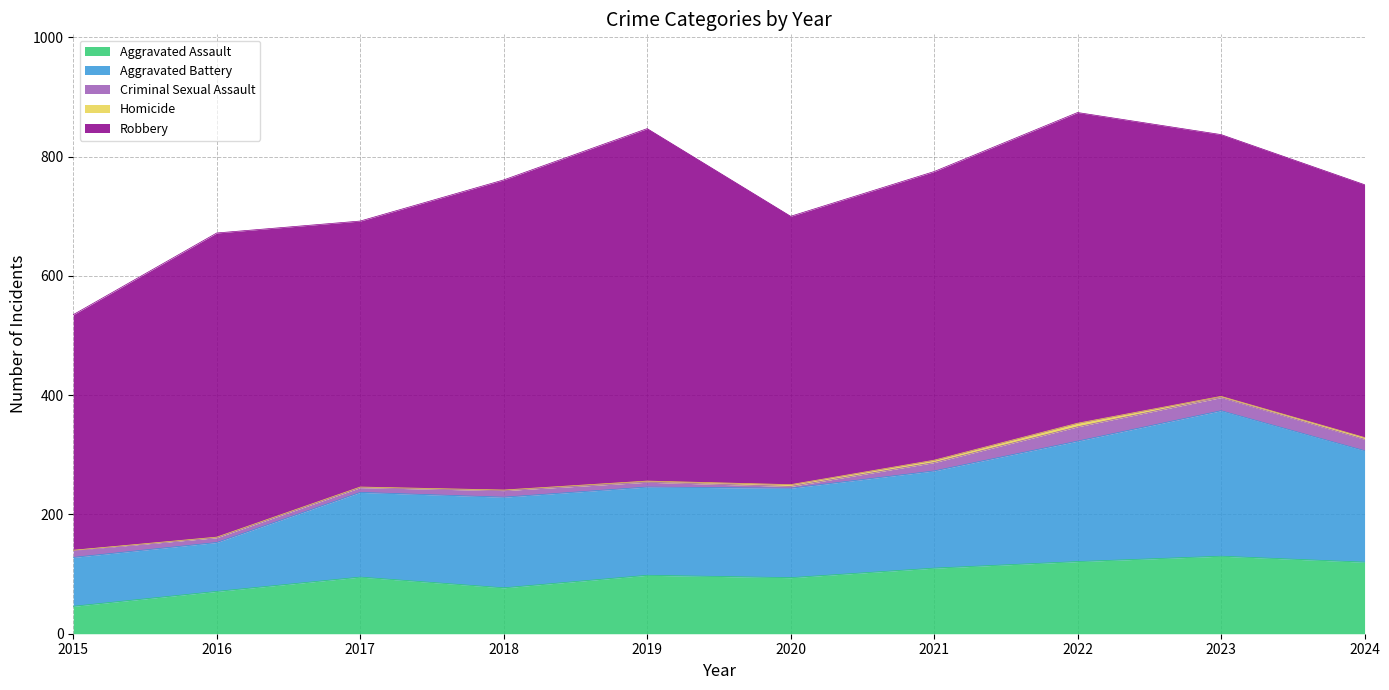

At which label is Aggravated Battery closest to 163?

2021